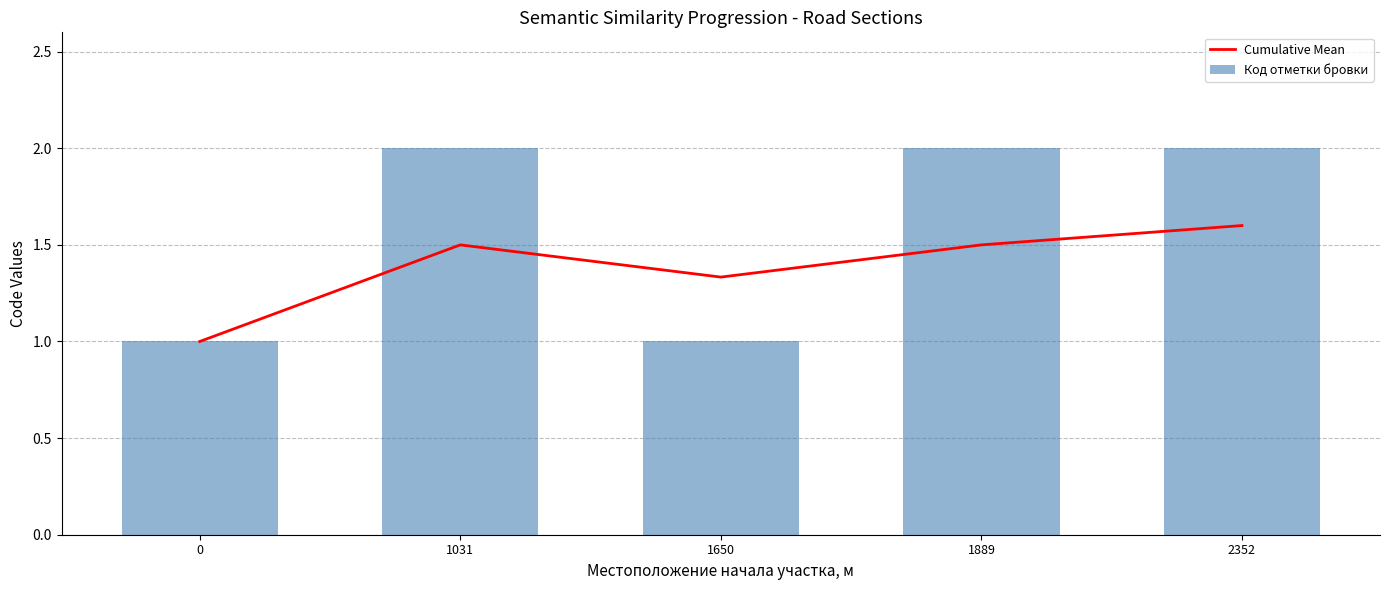

Is it true that Cumulative Mean equals 1.6 at 2352?

True